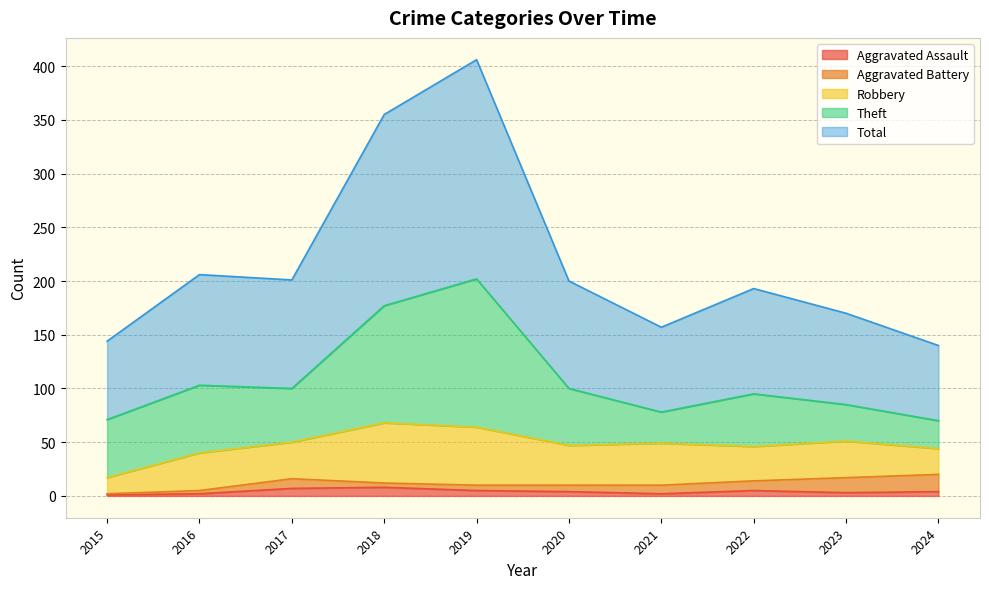

In Aggravated Assault, how many points are lower than both neighbors (excluding endpoints)?

2